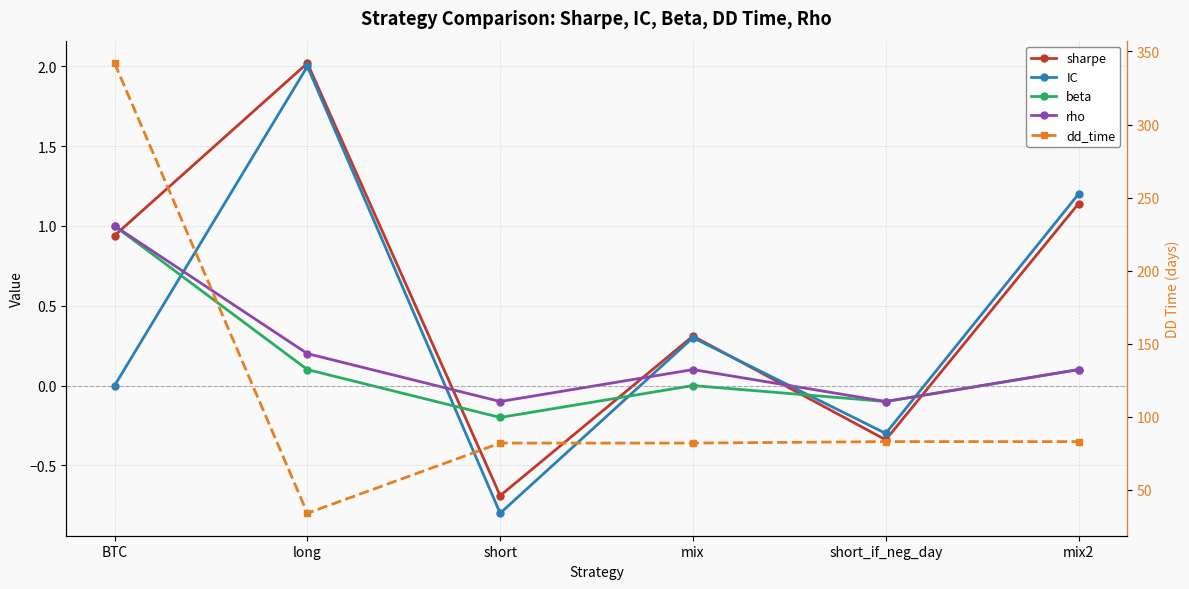

What is the sum of the beta values at short and long?

-0.1